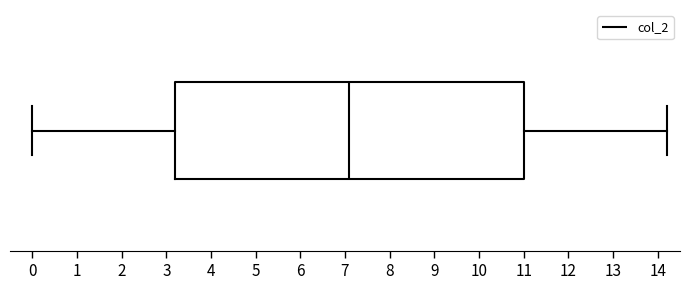

Read this box plot against the x-axis: the position of the median line, the range covered by the box, and the ends of both whiskers. The values are not printed on the chart, so give them approximately, as read against the axis.

median 7.1, box 3.2 to 11.0, whiskers 0.0 to 14.2